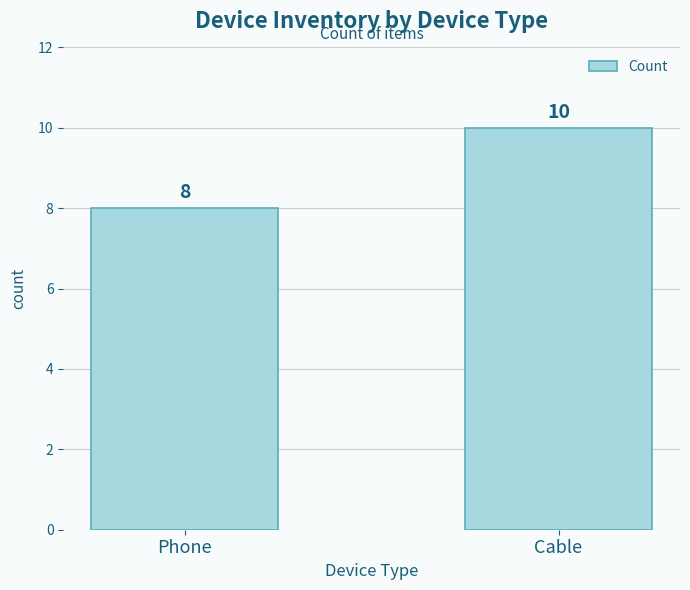

Which has a higher value, Phone or Cable?

Cable